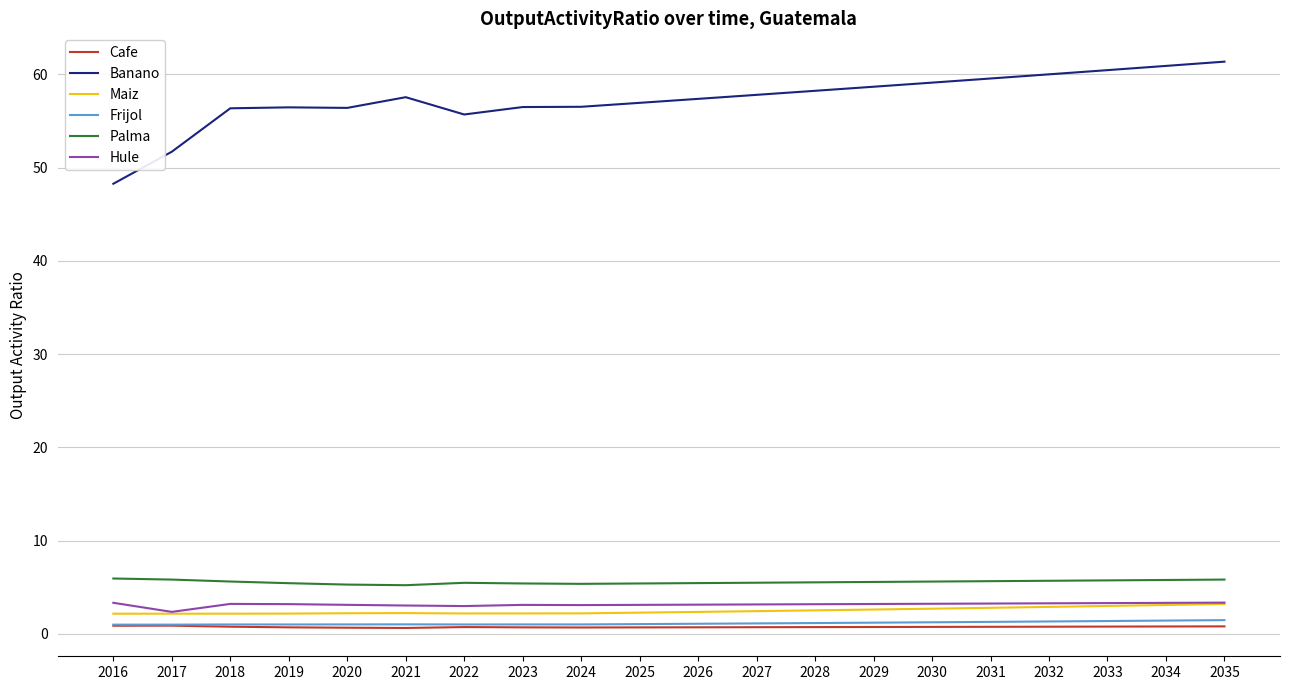

Which series has the largest total across all categories?

Banano